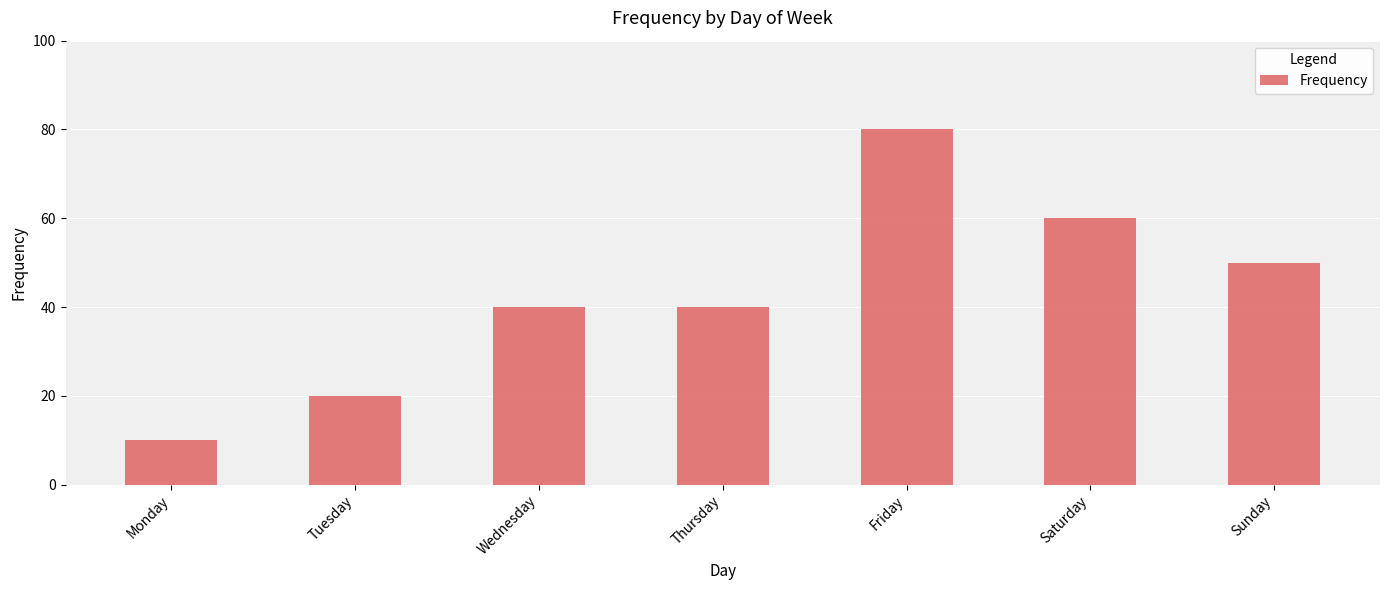

What is the sum of all values?

300